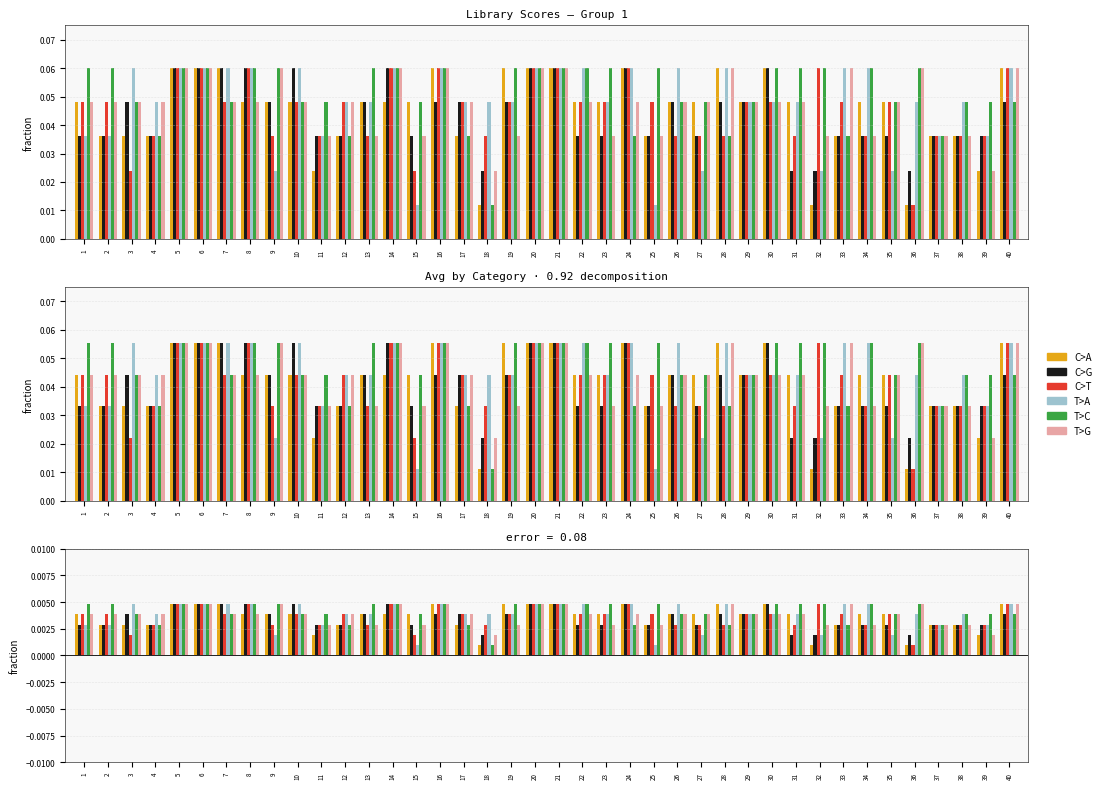

Is the value of T>C at 40 greater than the value of C>G at 17?

No